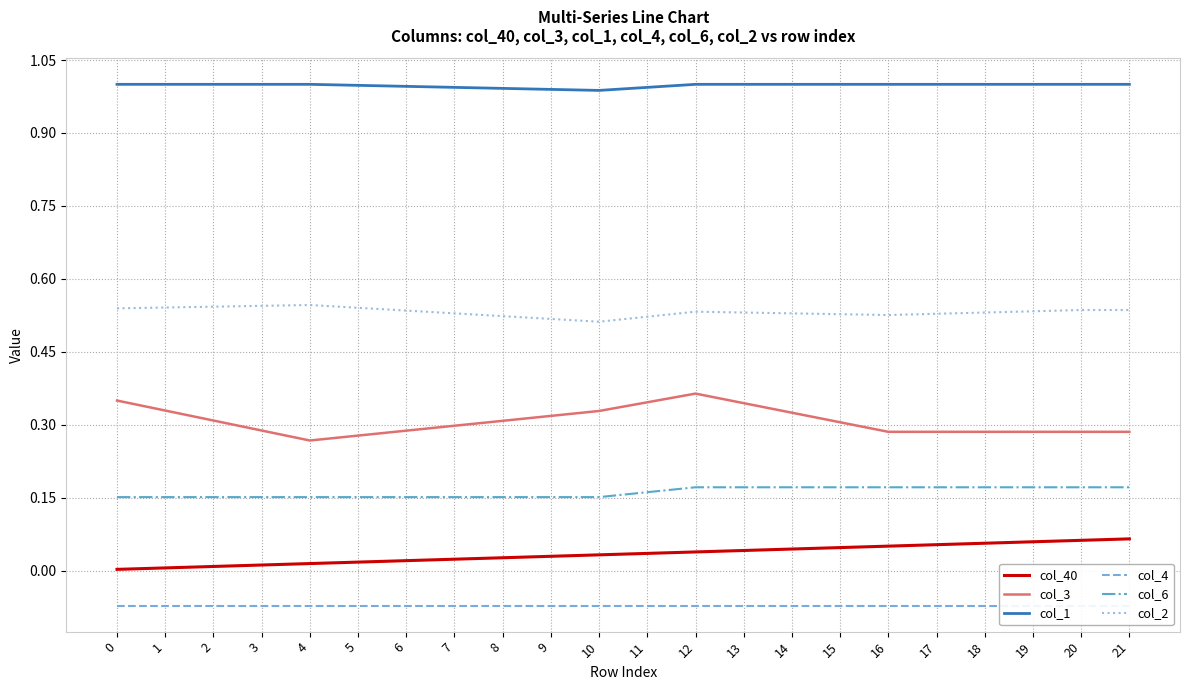

At which category does col_3 reach its first local valley?

4